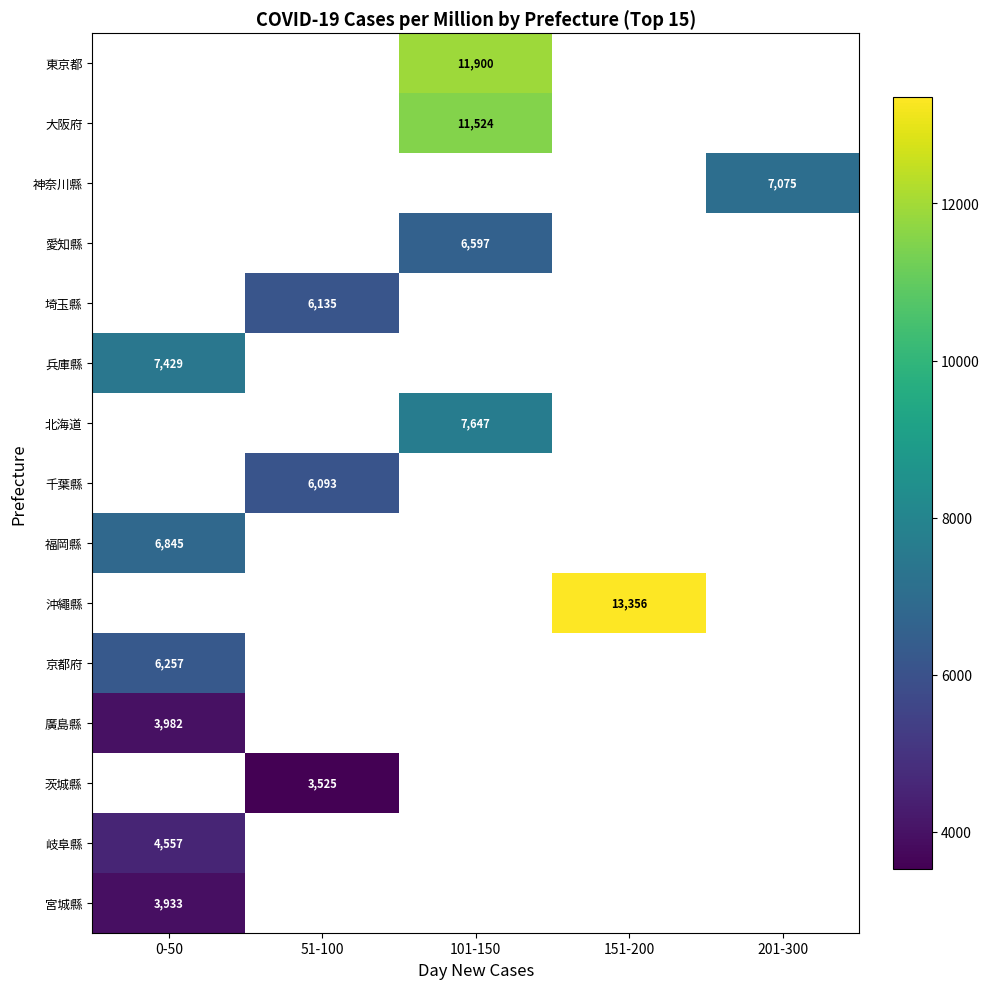

The value of 東京都 at 101-150 is 11900. True or false?

True